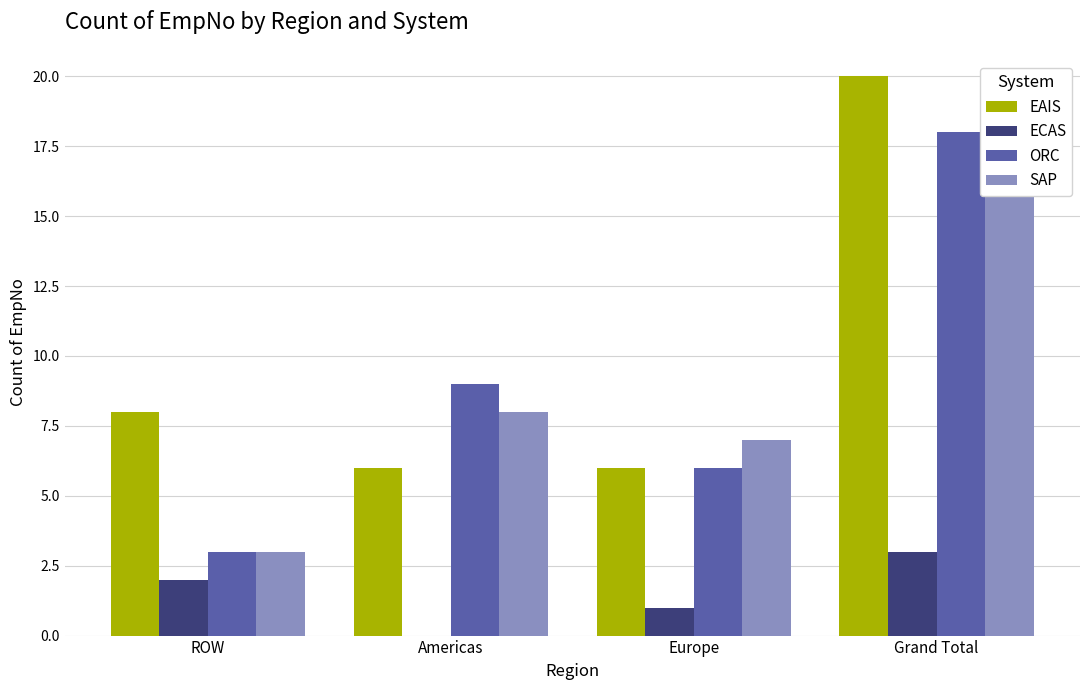

How many series are shown in this chart?

4